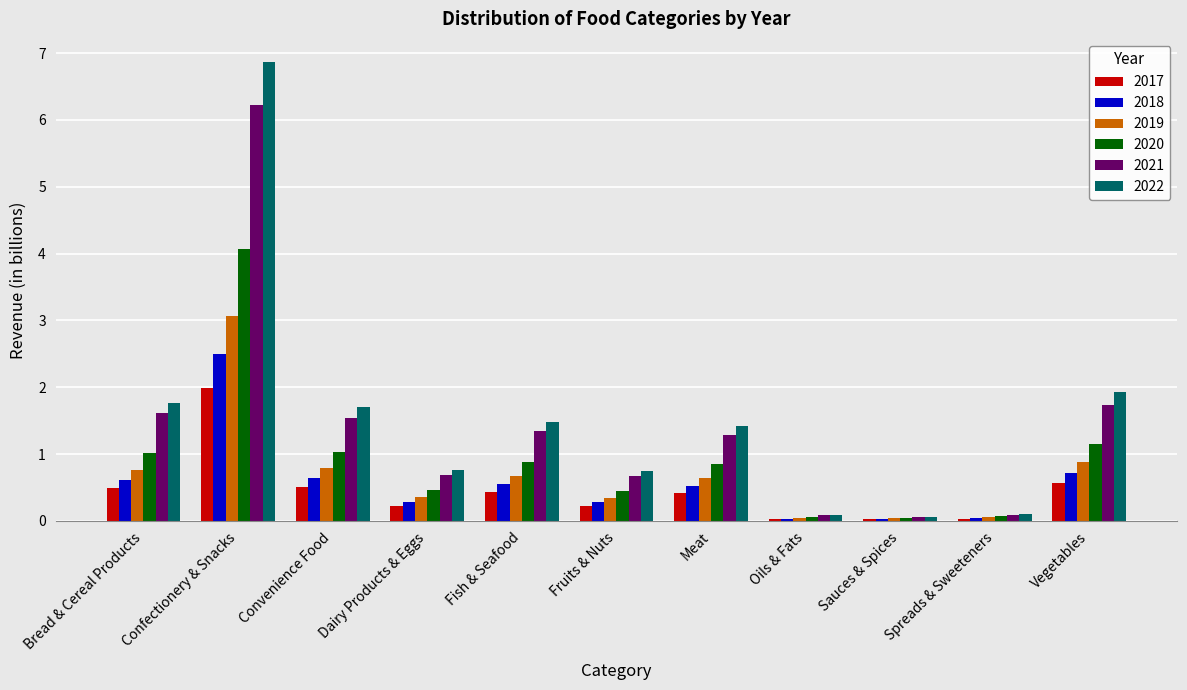

List the series in order of their peak value, lowest first.

2017, 2018, 2019, 2020, 2021, 2022